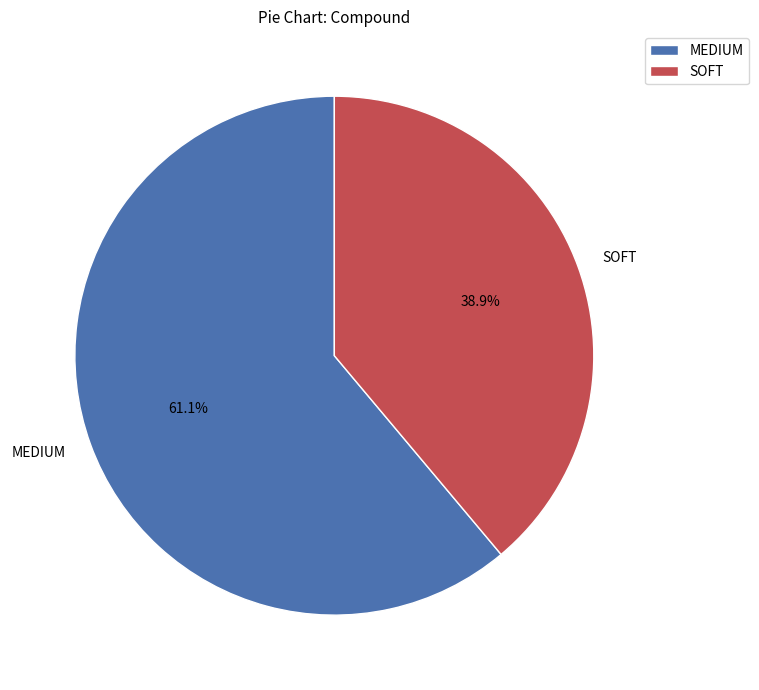

What is the smallest slice in the pie chart?

SOFT